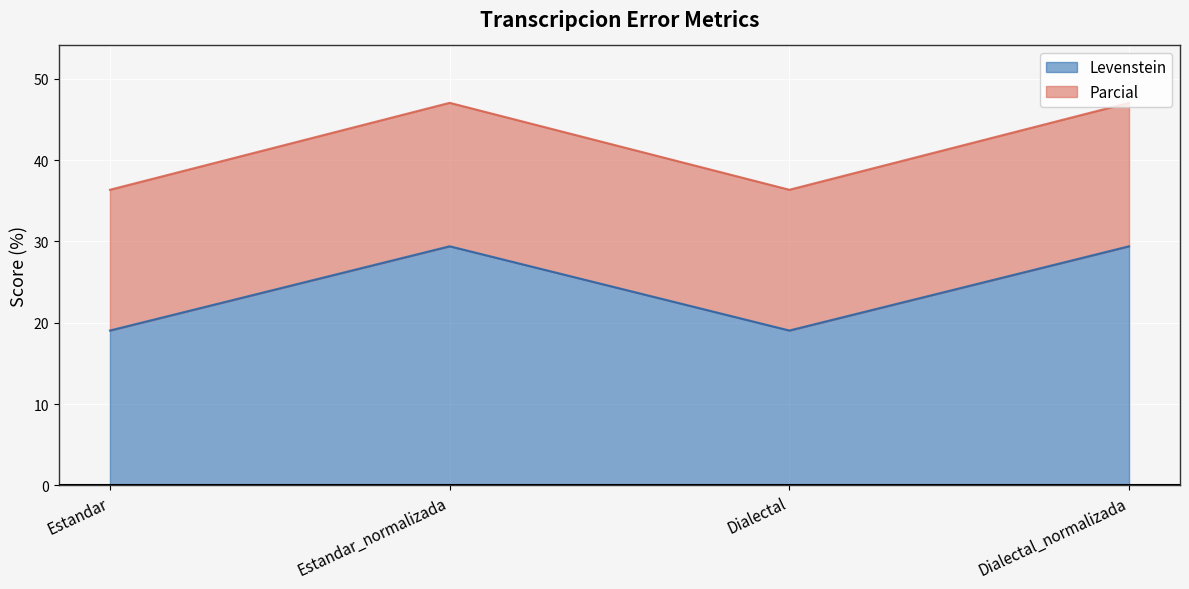

How many data points in Levenstein are above 29?

2